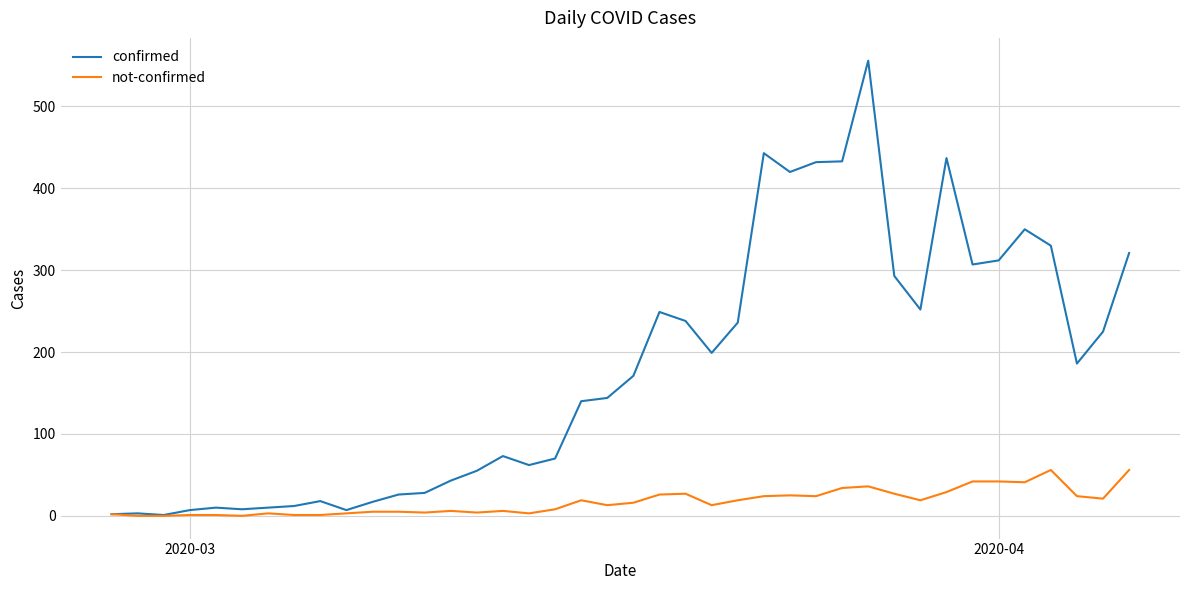

List the series in order of their overall mean, lowest first.

not-confirmed, confirmed